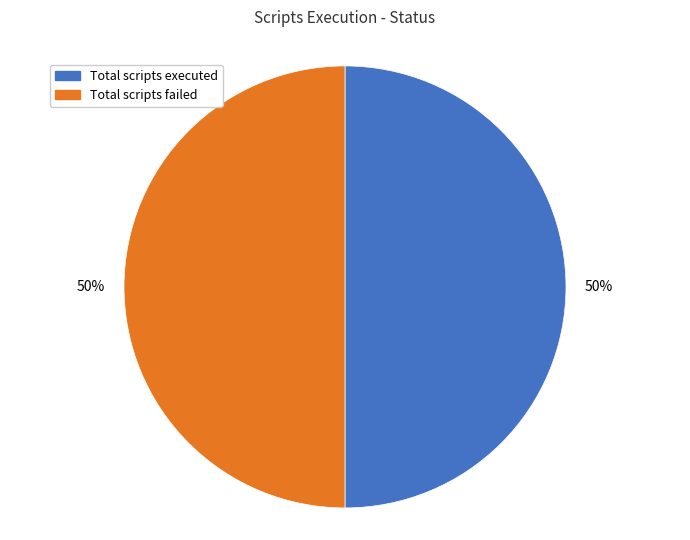

To the nearest percent, what is the difference between the largest and smallest slice percentages?

0%